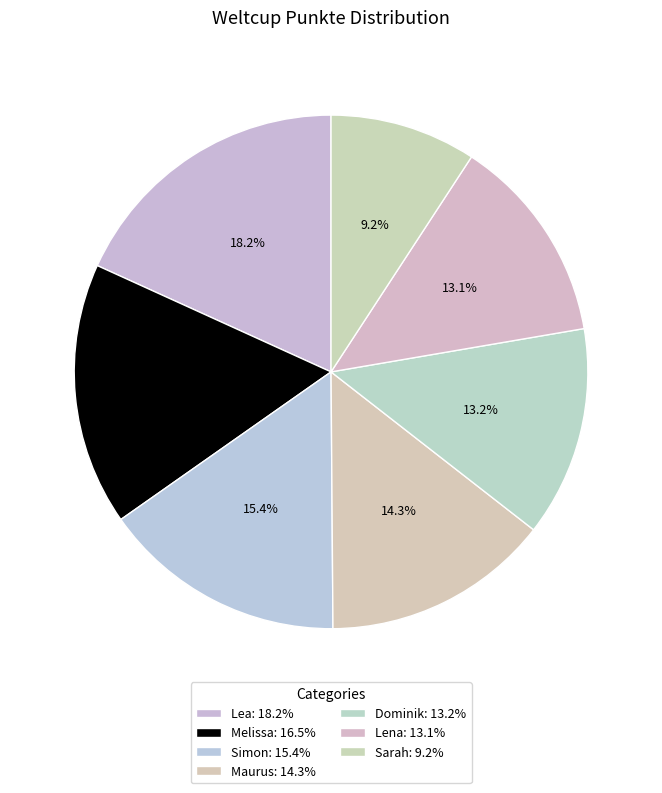

Count the number of slices in the pie.

7